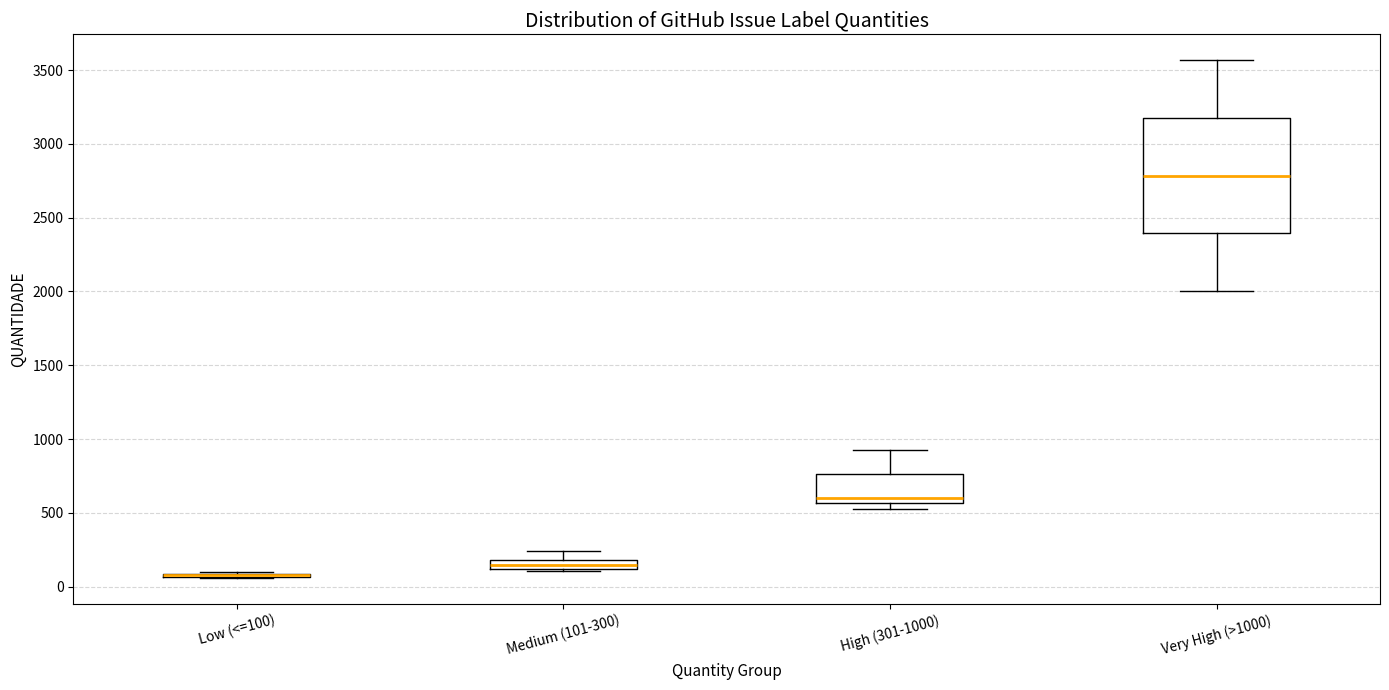

Which box is the tallest, from its lower edge to its upper edge?

Very High (>1000)